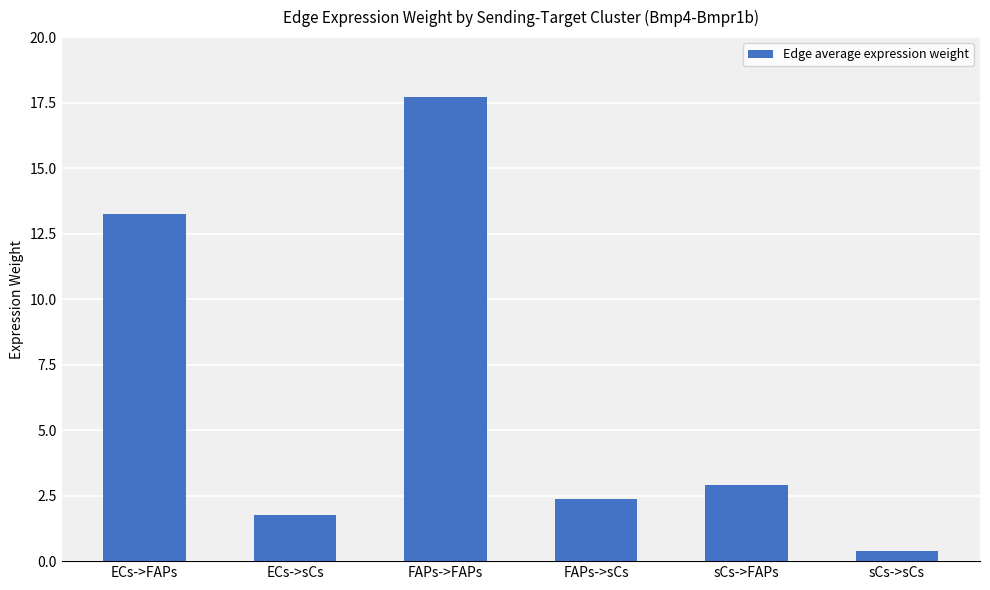

How many data points are above 2?

4